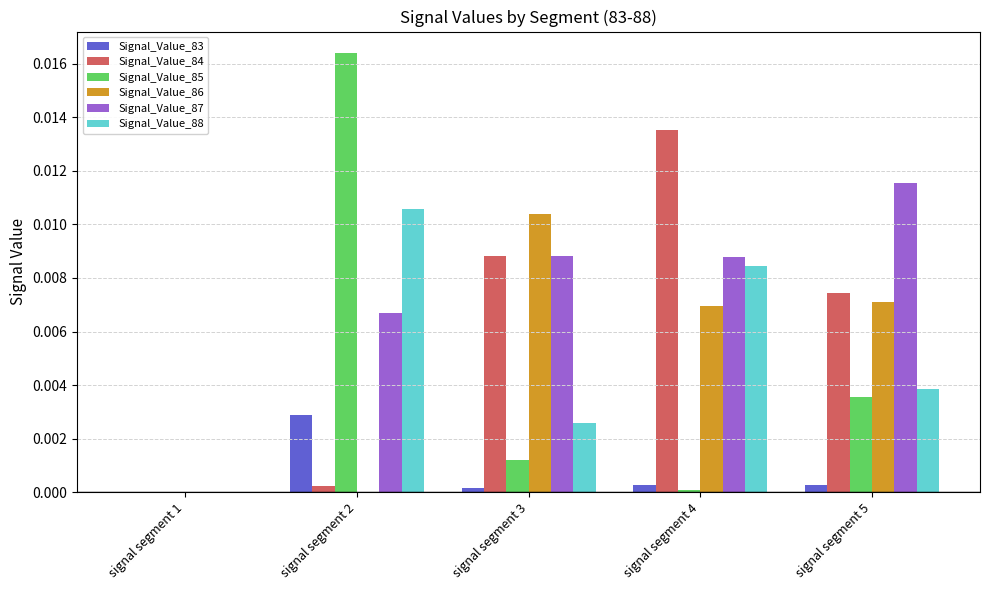

Between signal segment 1 and signal segment 3, which series saw the biggest shift?

Signal_Value_86